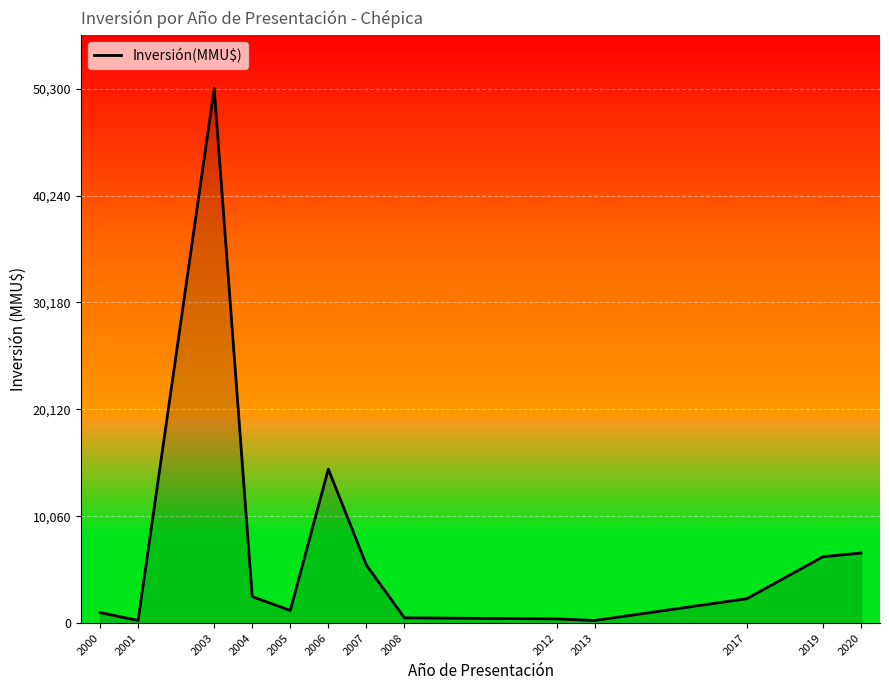

Is it true that the value at 2019 is 6250?

True